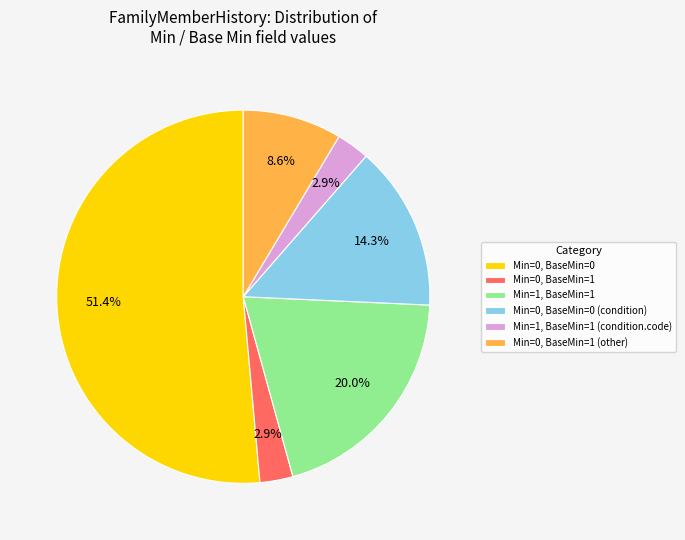

Is Min=0, BaseMin=0 the majority of the pie?

Yes